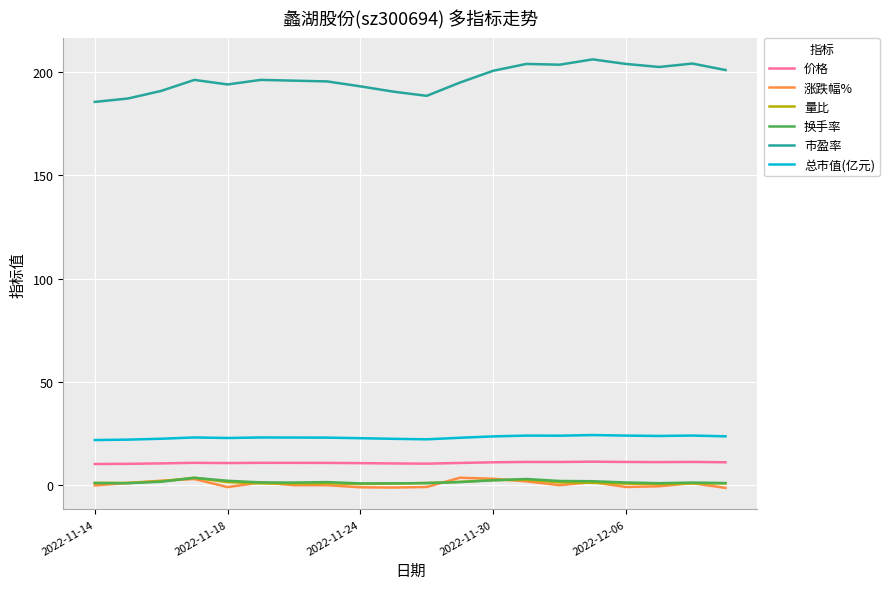

Which series has the largest total across all categories?

市盈率